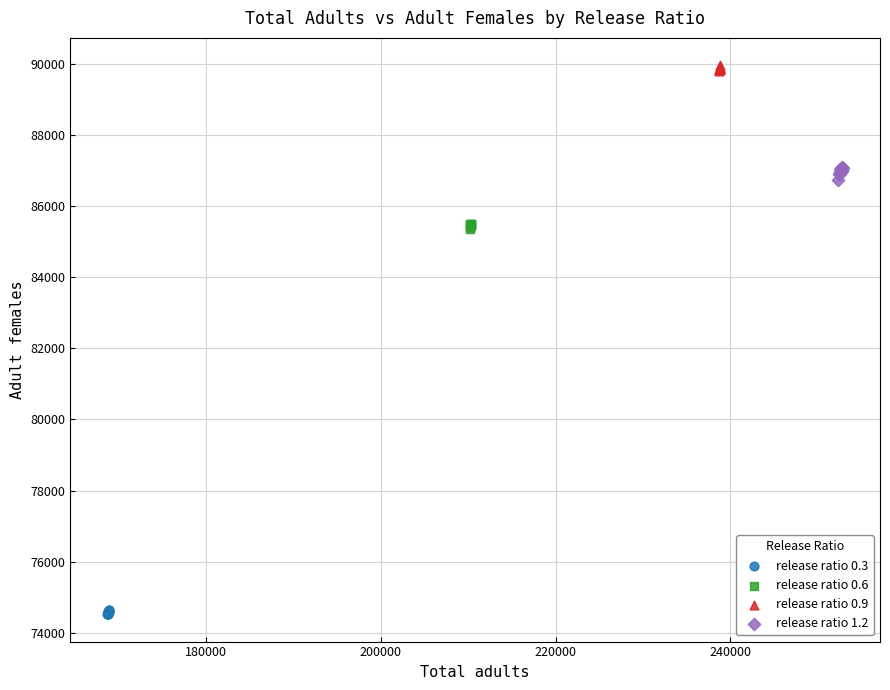

Which series reaches the maximum Y coordinate?

release ratio 0.9